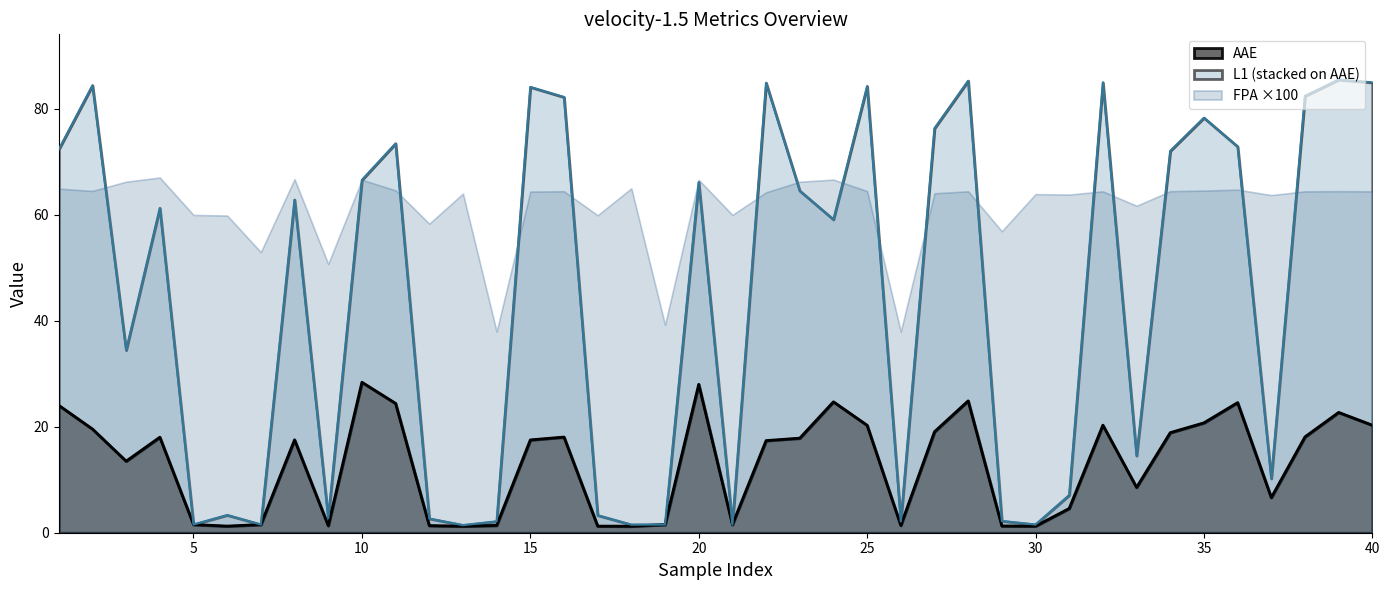

Reading right to left, transcribe all the data shown in this chart.

AAE: 20.3	22.7	18.1	6.6	24.6	20.7	18.9	8.6	20.3	4.6	1.2	1.3	24.9	19.1	1.4	20.3	24.7	17.9	17.4	1.6	28.0	1.6	1.2	1.2	18.1	17.5	1.4	1.2	1.4	24.4	28.4	1.3	17.5	1.6	1.2	1.6	18.0	13.5	19.6	24.0
L1: 85.0	85.5	82.4	10.2	72.9	78.3	72.1	14.5	85.0	7.1	1.5	2.2	85.3	76.3	2.1	84.3	59.1	64.5	84.9	1.6	66.2	1.6	1.5	3.3	82.2	84.1	2.1	1.4	2.7	73.5	66.6	2.8	62.9	1.6	3.3	1.6	61.3	34.5	84.4	72.4